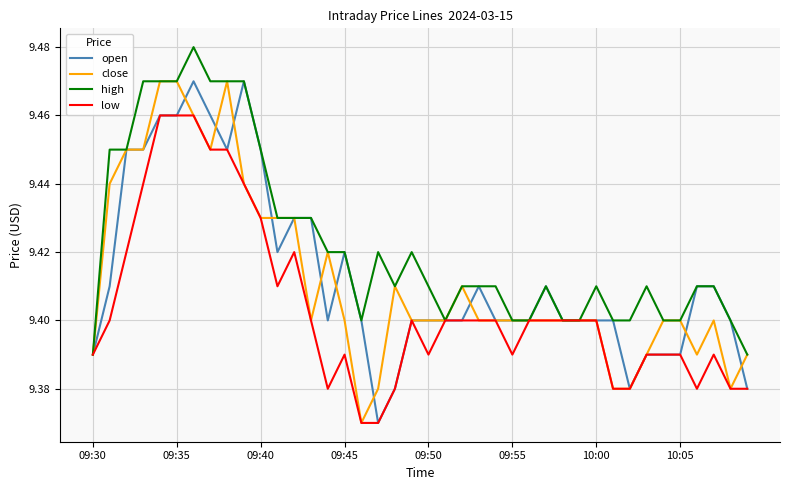

Which series has the largest total across all categories?

high